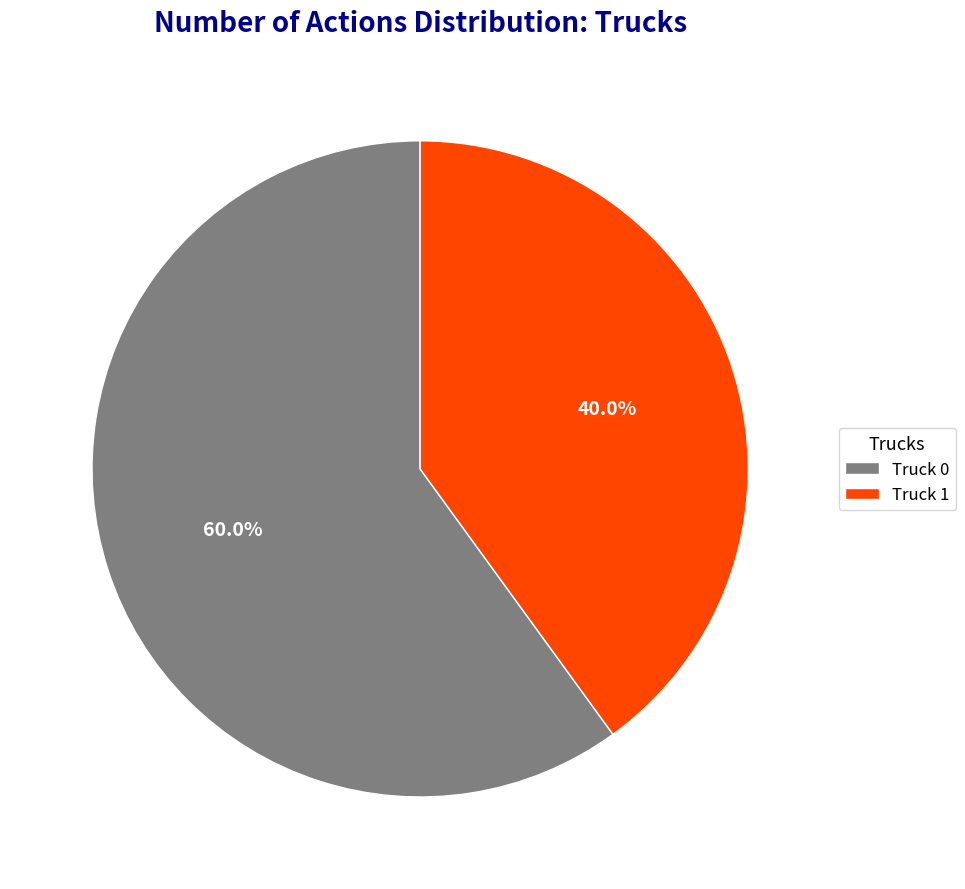

Do Truck 1 and Truck 0 together represent more than half of the pie?

Yes